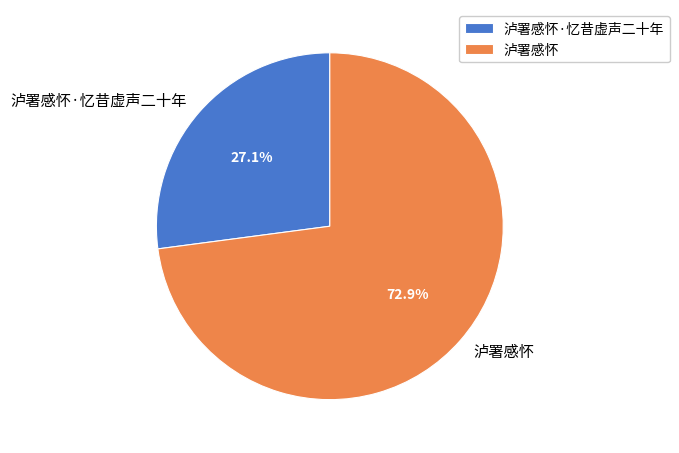

What percentage do 泸署感怀 and 泸署感怀·忆昔虚声二十年 together represent?

100.0%